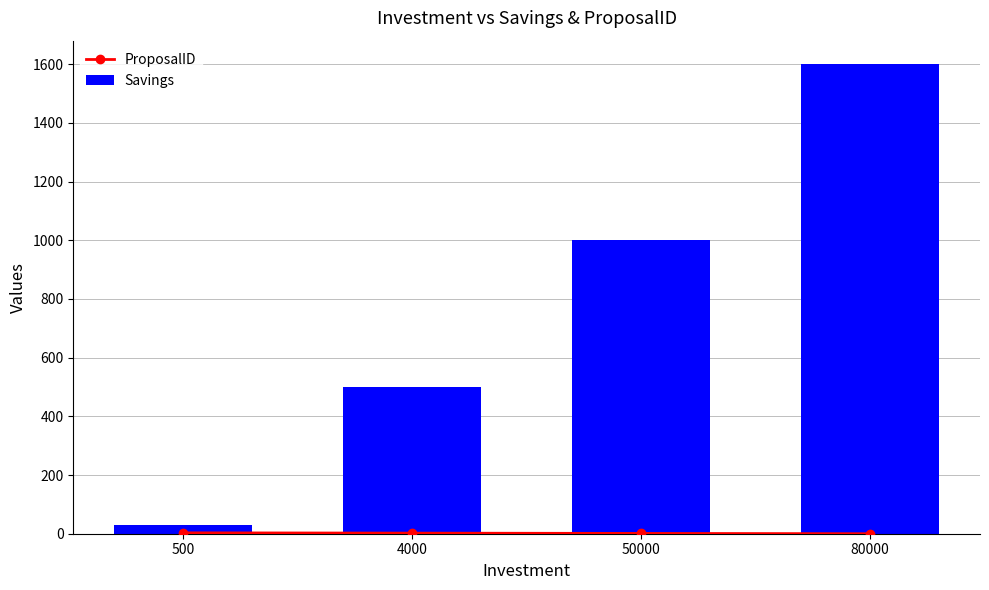

How many groups of bars are there?

4